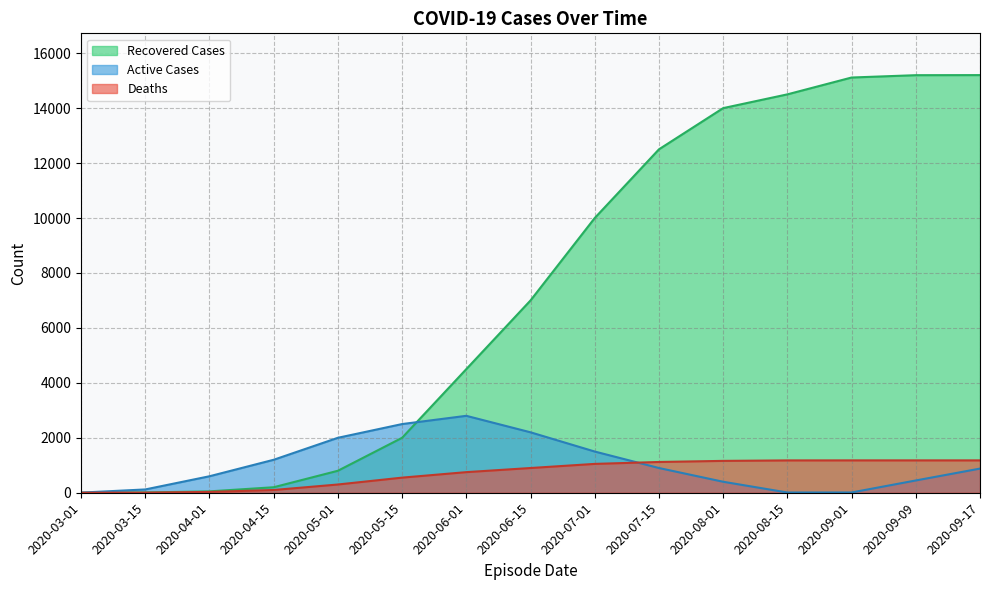

What is the value of the Recovered Cases point at the 4th from the left?

200